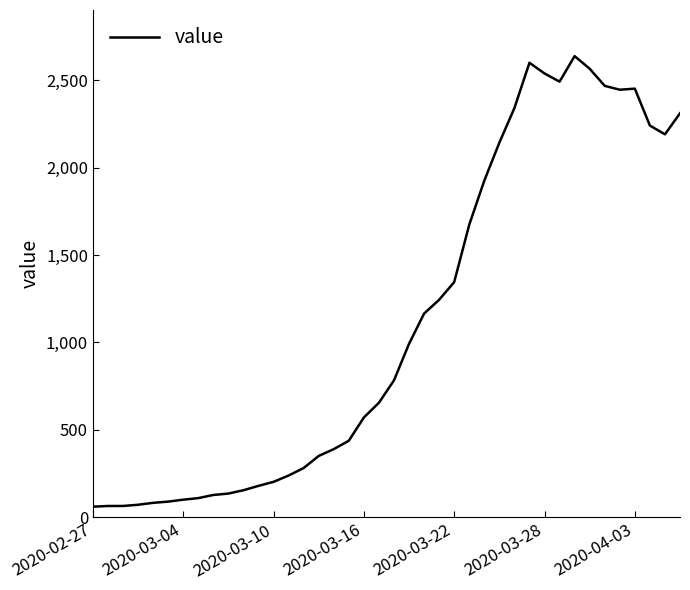

How many lines are shown in the chart?

1